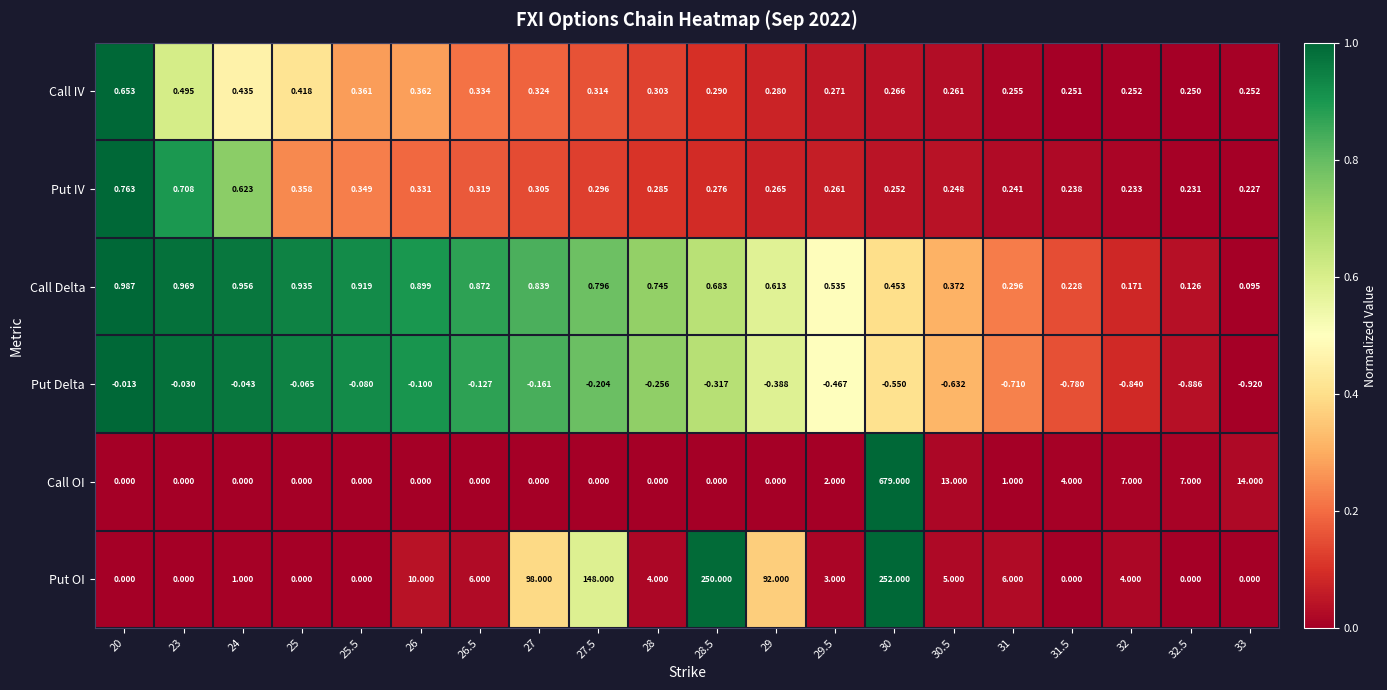

Is the value of Put IV at 20 greater than the value of Put Delta at 26.5?

Yes